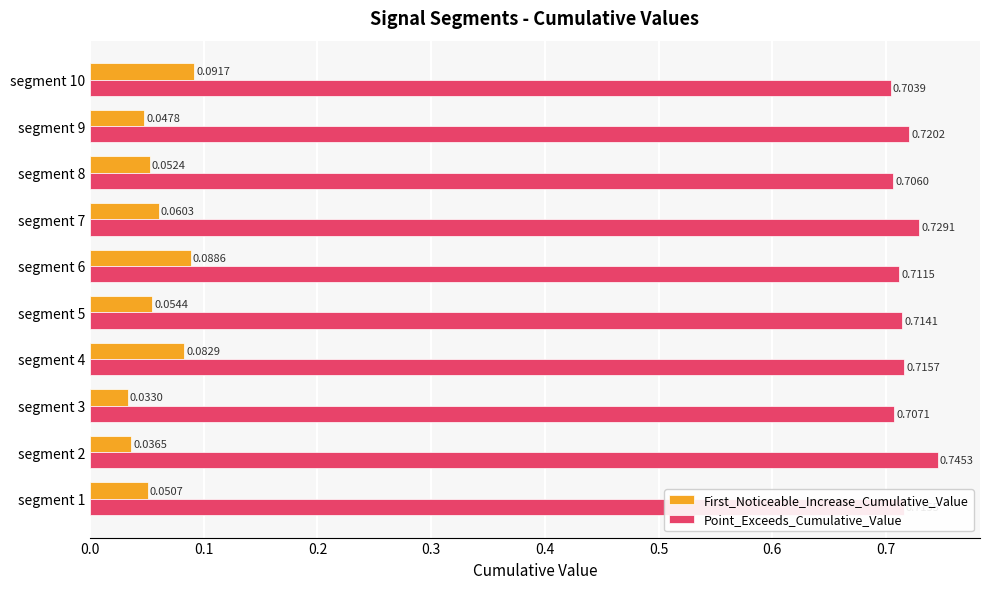

Count the Point_Exceeds_Cumulative_Value values in the range 0 to 1.

10